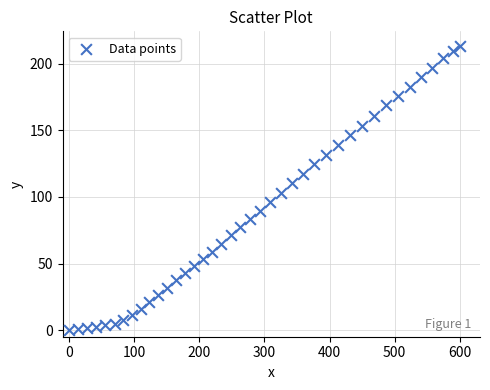

What is the range of X values (max minus min)?

600.9